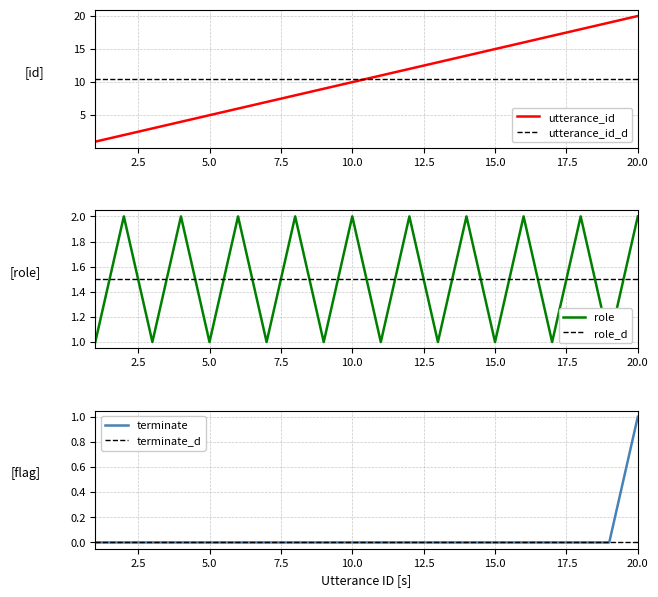

Which series changed the most between 14 and 18?

utterance_id